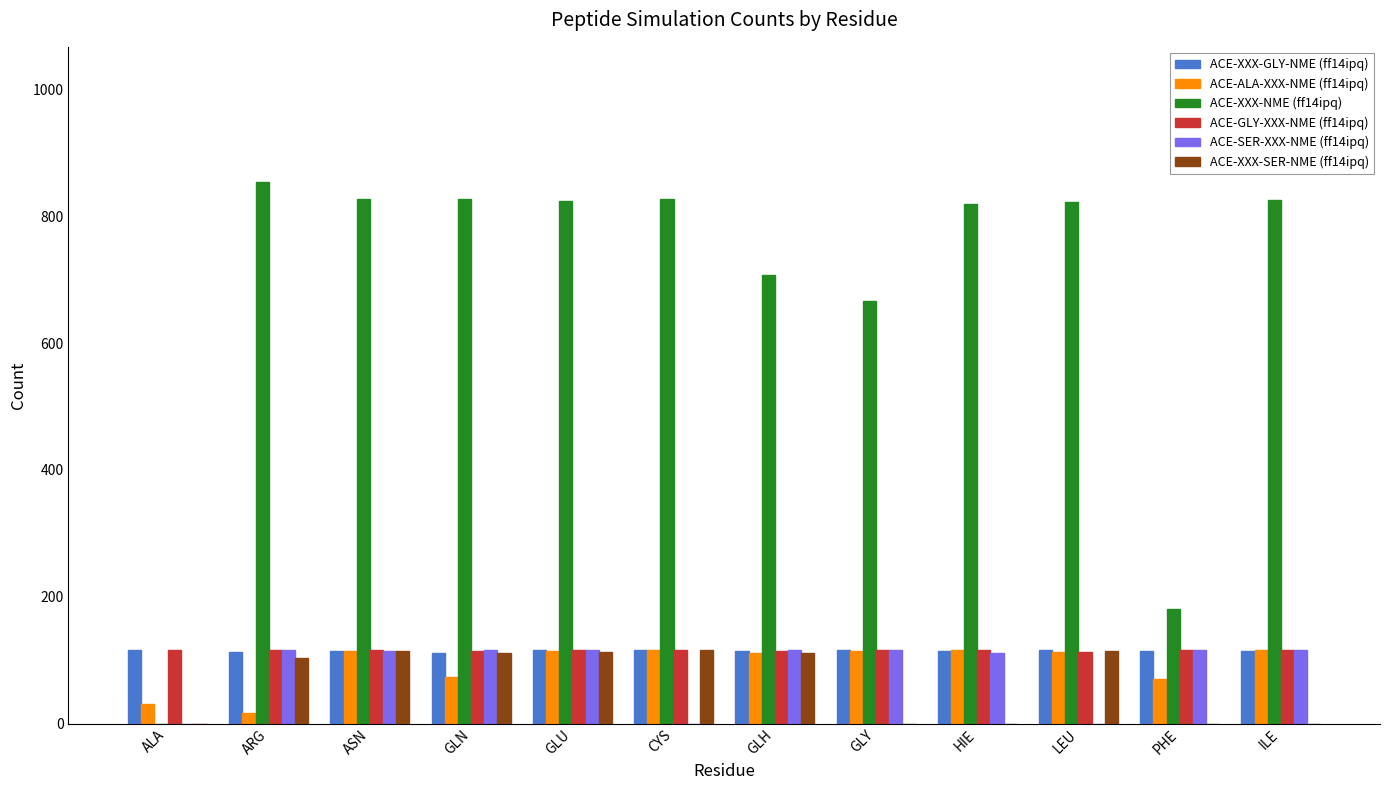

Which series has the largest total across all categories?

ACE-XXX-NME (ff14ipq)